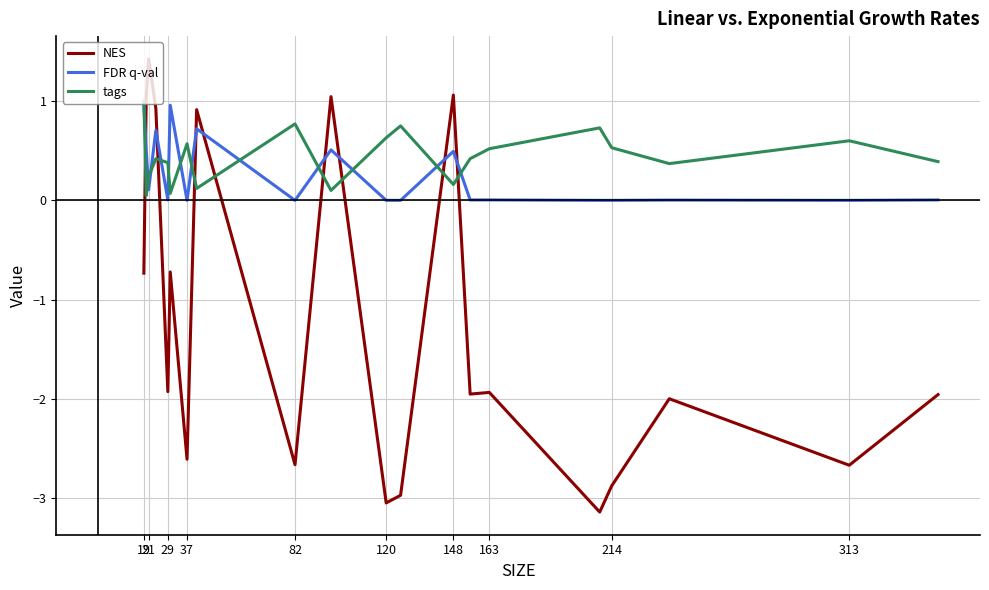

How many lines are shown in the chart?

3